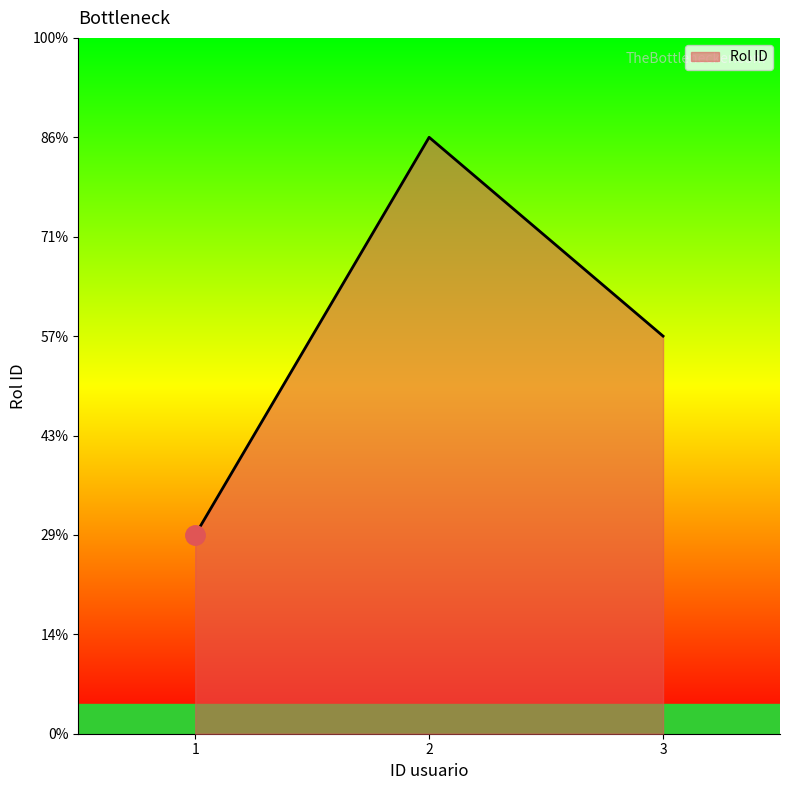

Approximately how many times larger is the value at 1 compared to 3?

0.5